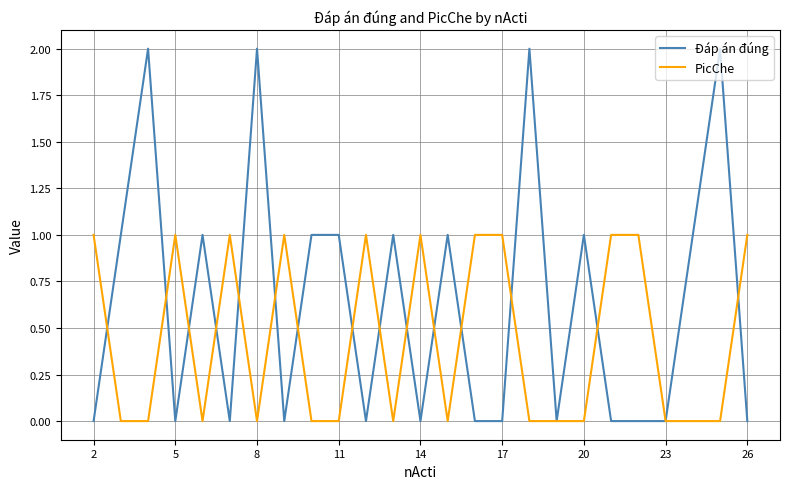

True or false: Đáp án đúng has more than 1 interior local peaks.

True